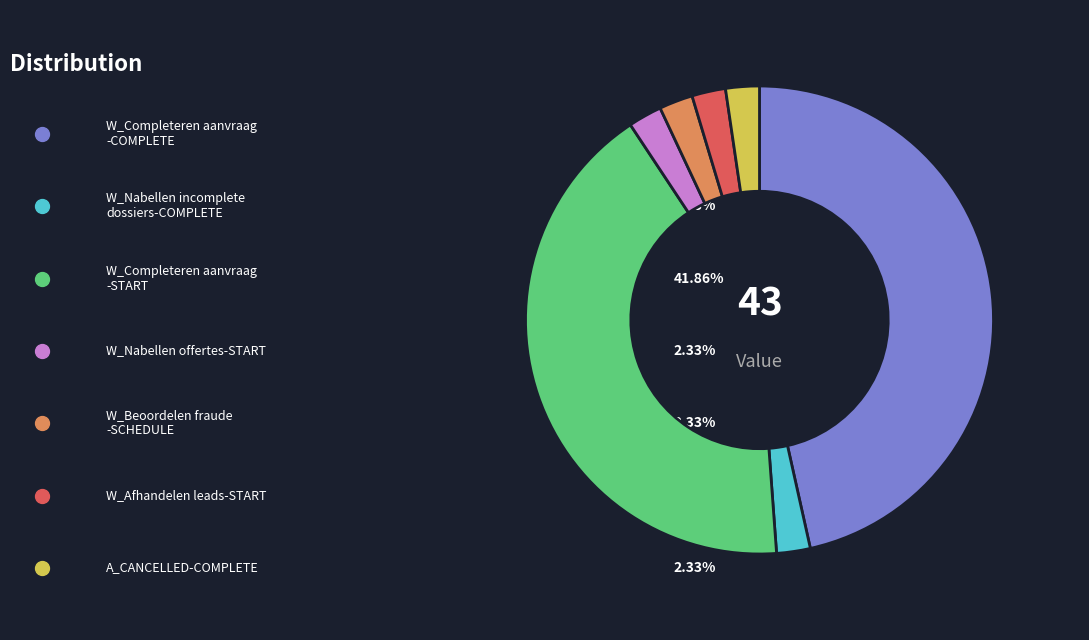

Which slice is the largest?

W_Completeren aanvraag-COMPLETE